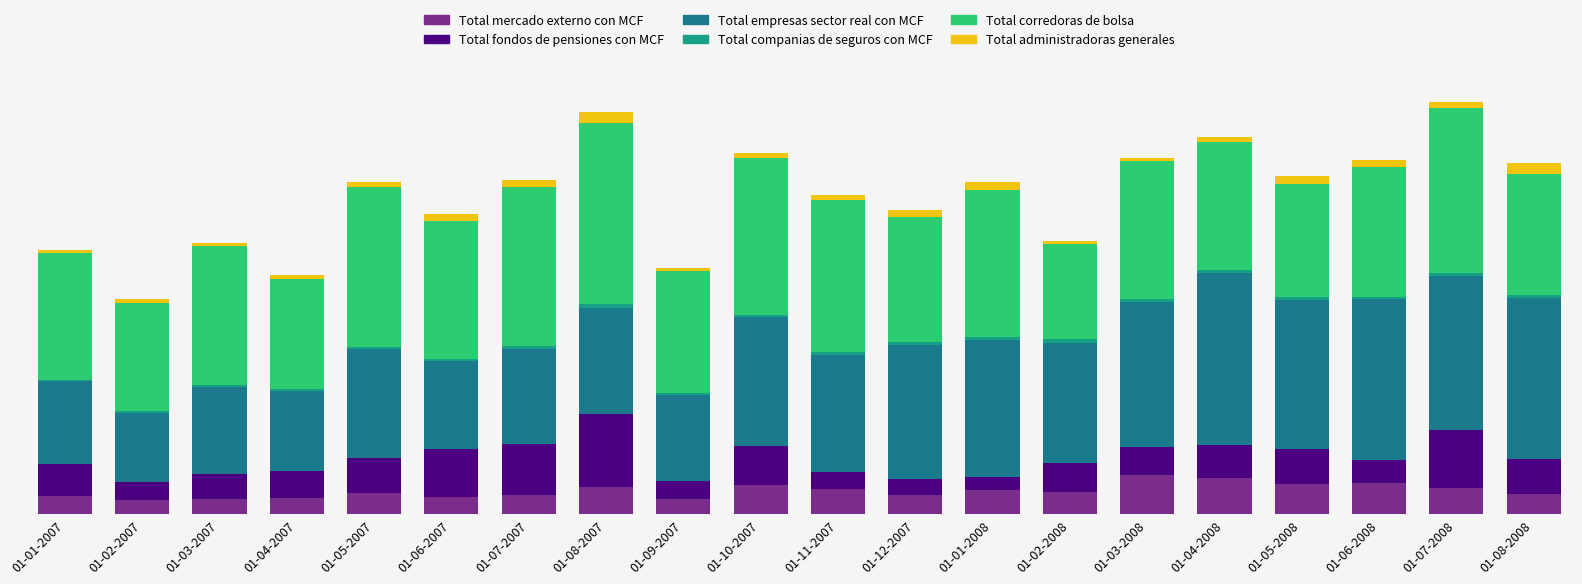

The Total empresas sector real con MCF series shows 8134 at 01-11-2007. True or false?

True